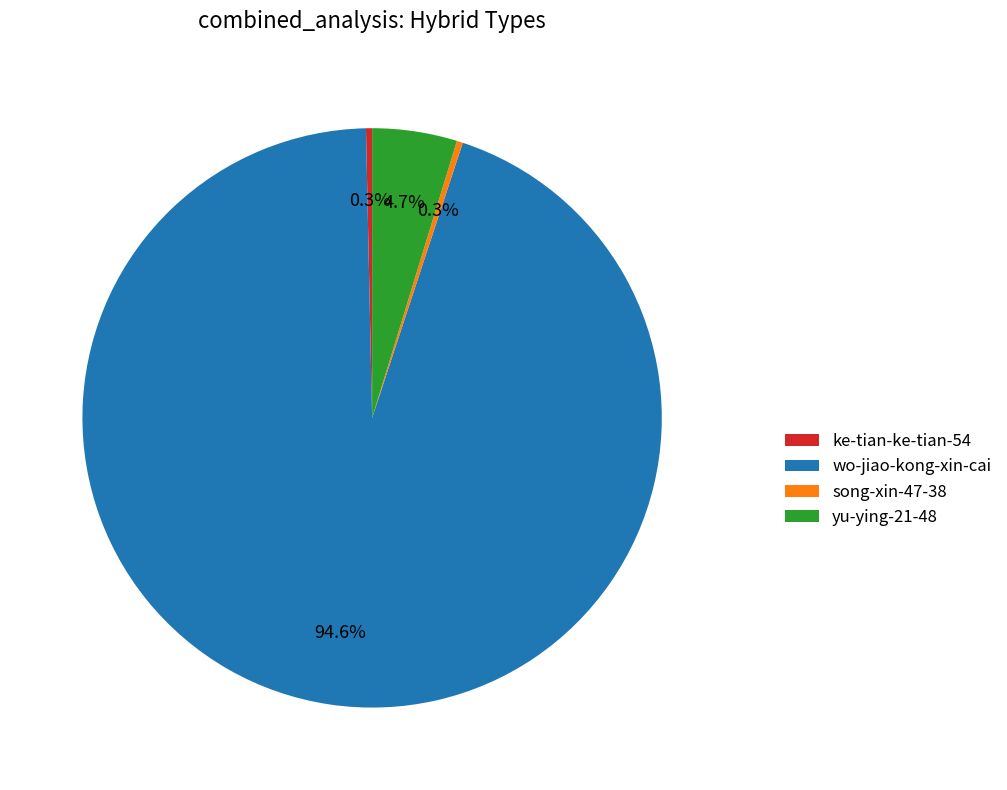

Which slice is the largest?

wo-jiao-kong-xin-cai